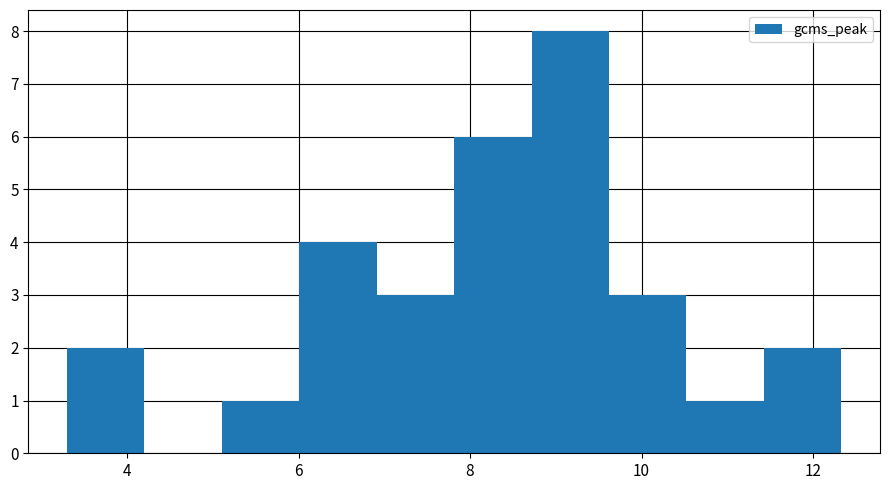

Reading left to right, transcribe this chart: for each bar, give the range it covers on the x-axis and its height. Neither the bar edges nor the heights are printed on the chart, so give them approximately, as read against the axes.

3.4 to 4.2: 2
4.2 to 5.2: 0
5.2 to 6.0: 1
6.0 to 7.0: 4
7.0 to 7.8: 3
7.8 to 8.8: 6
8.8 to 9.6: 8
9.6 to 10.6: 3
10.6 to 11.4: 1
11.4 to 12.4: 2